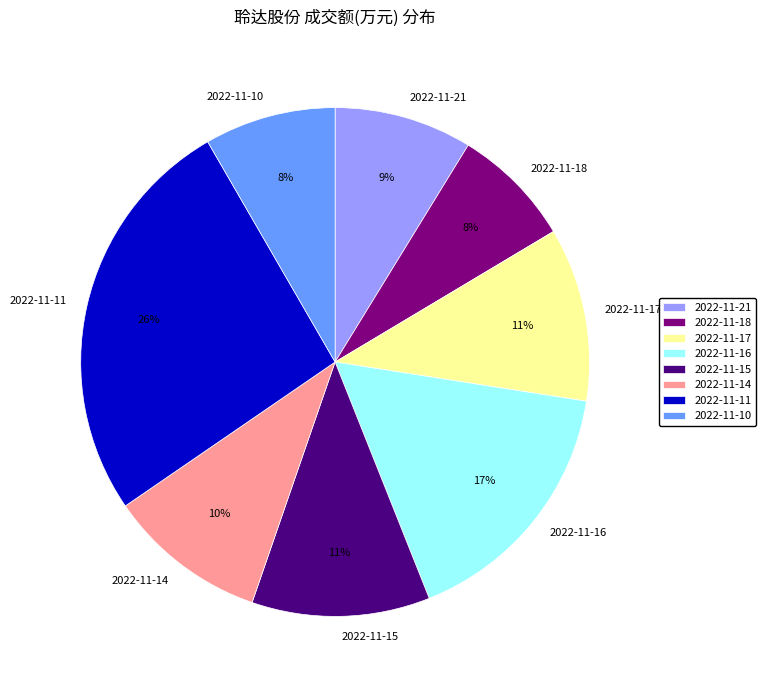

Which has a higher value, 2022-11-21 or 2022-11-18?

2022-11-21